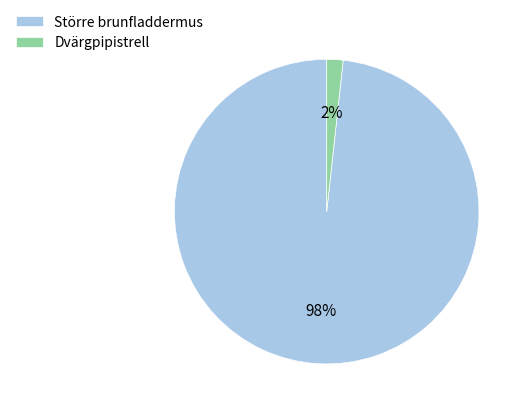

Between Dvärgpipistrell and Större brunfladdermus, which is larger?

Större brunfladdermus